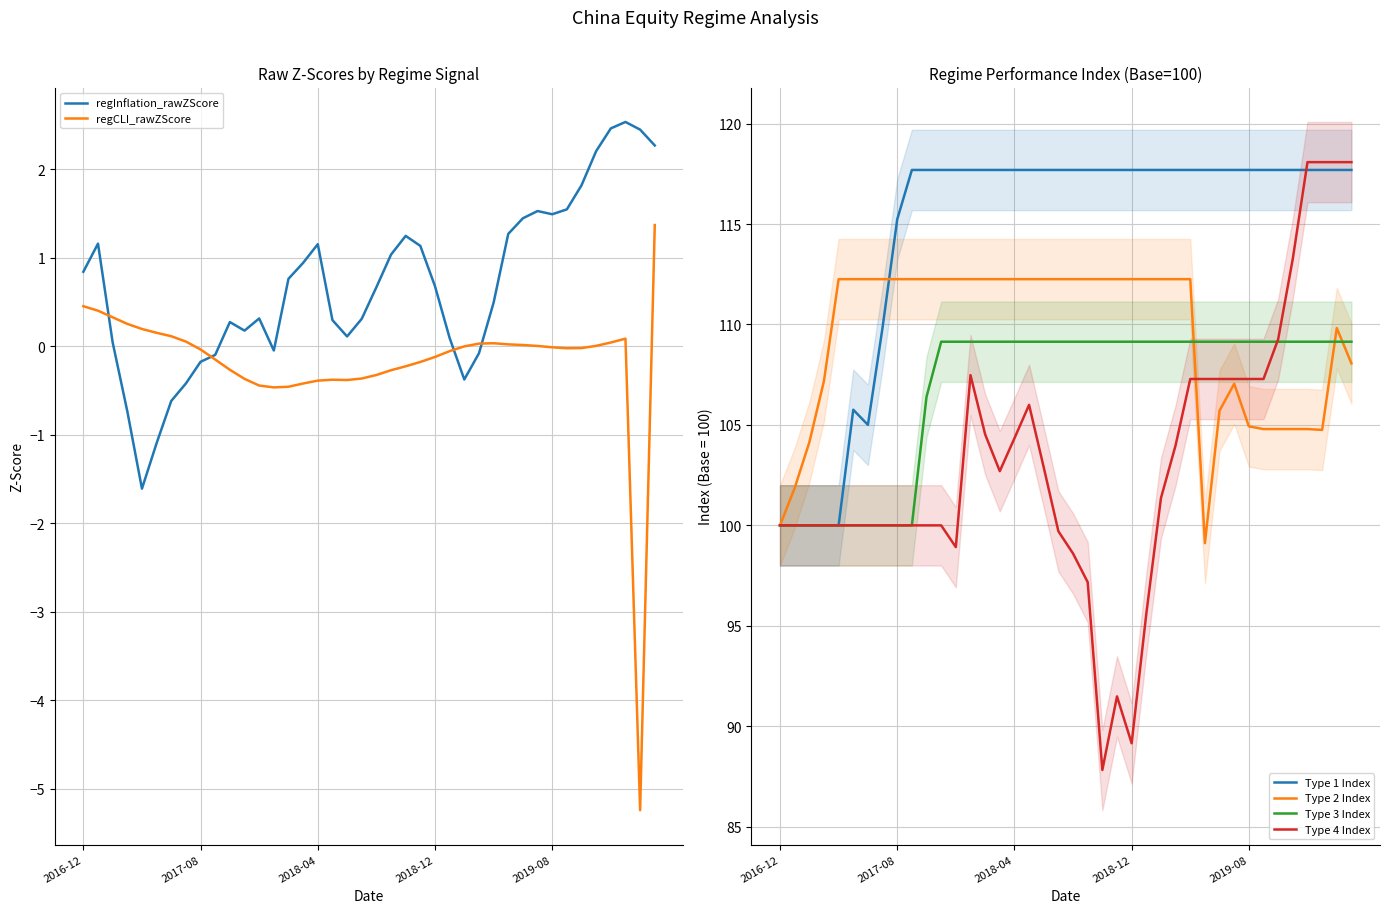

What is the label of the 3rd point from the right?

37